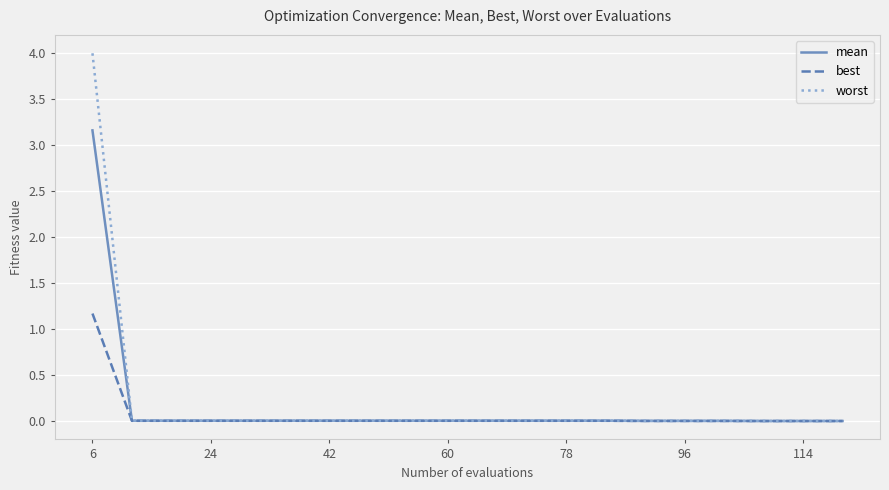

List the series in order of their peak value, lowest first.

best, mean, worst